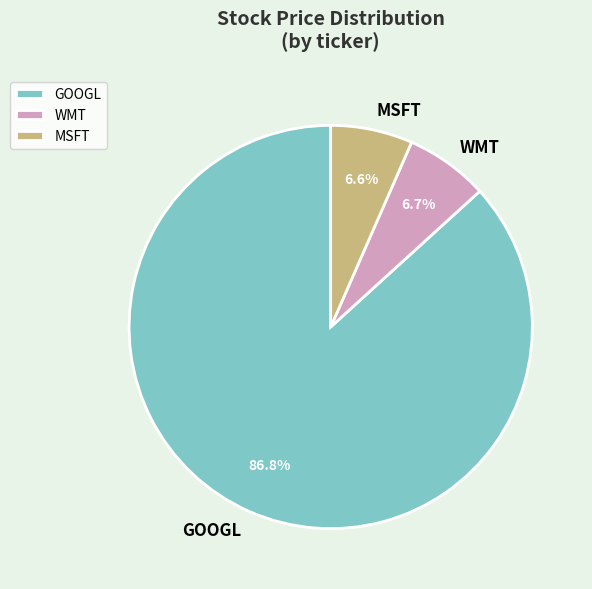

How many segments does this pie chart have?

3